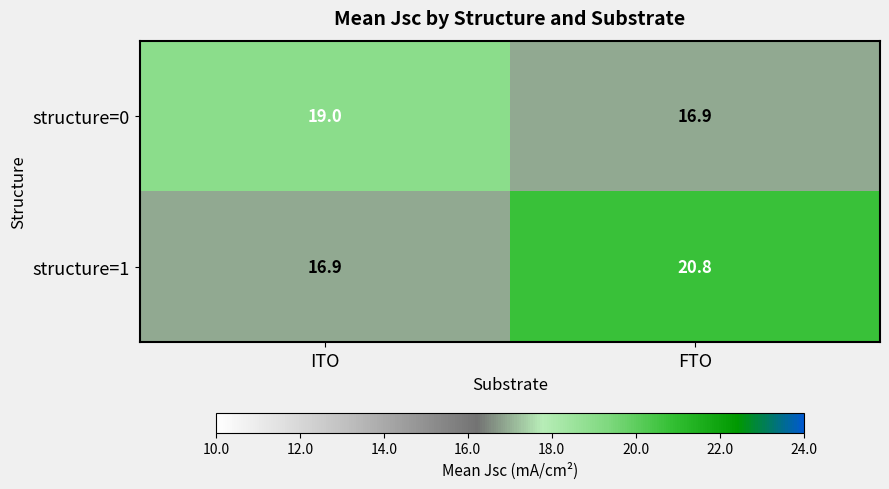

The value of structure=0 at ITO is 33.8. True or false?

False